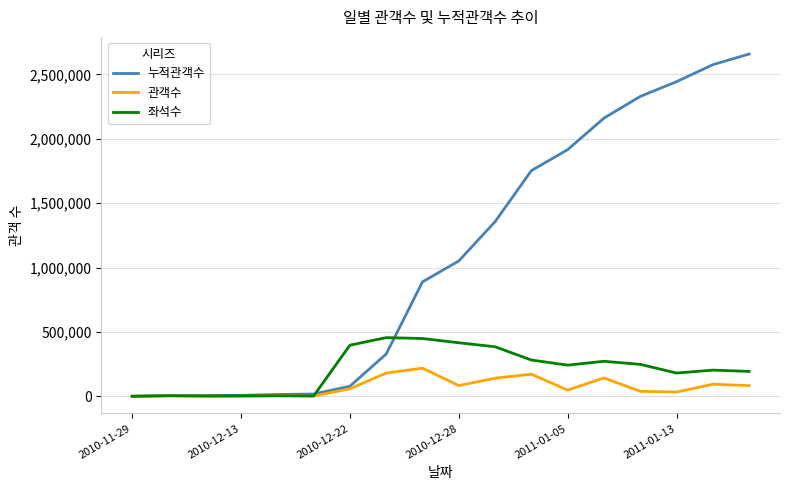

Which series has the widest spread of values?

누적관객수